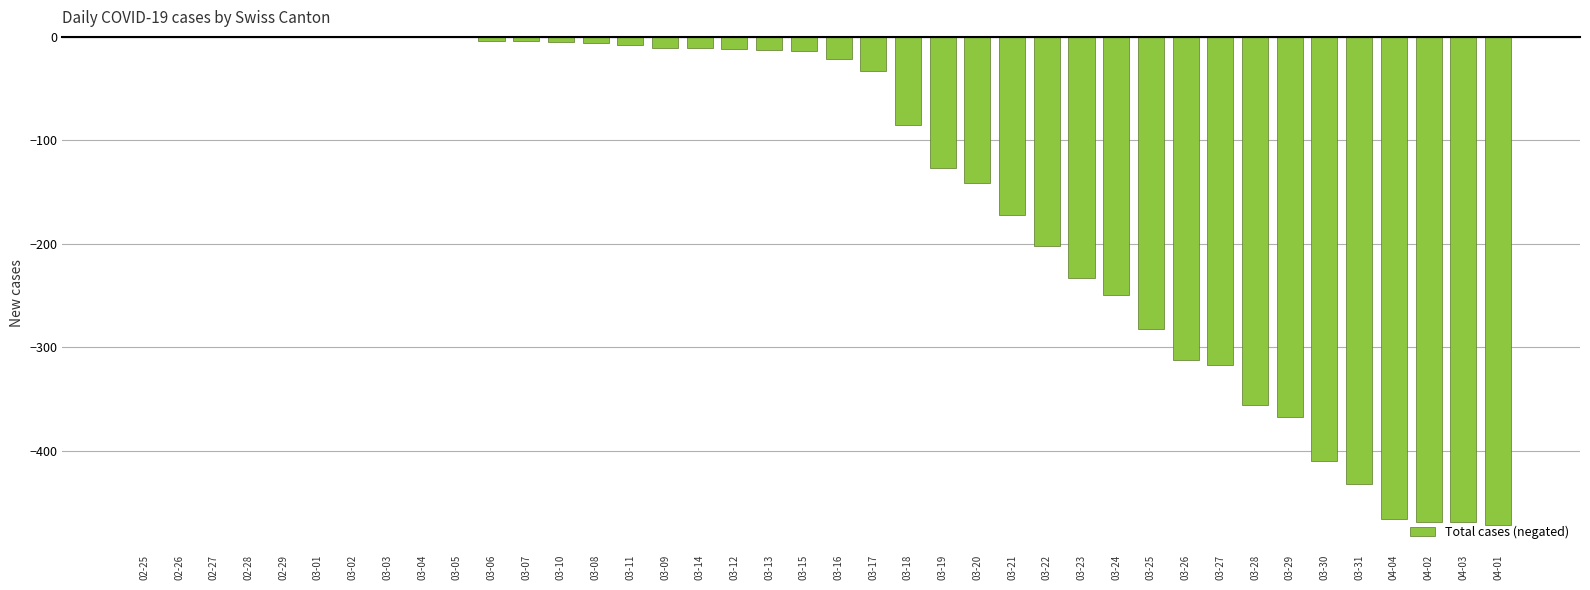

What is the sum of the values at 03-01 and 03-22?

-202